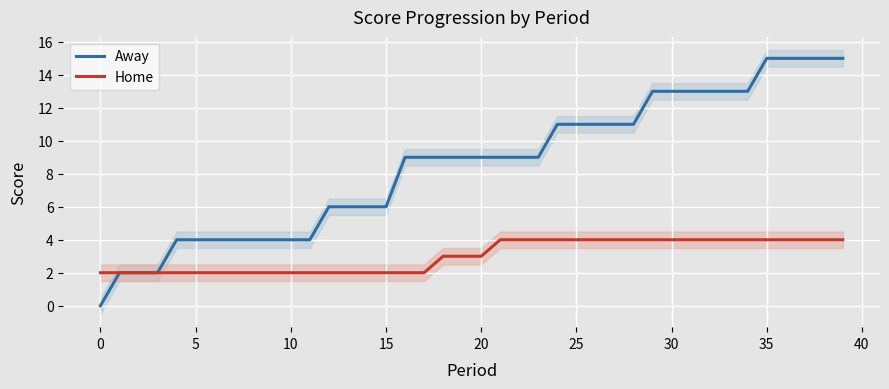

At which label does Away first exceed 9?

24